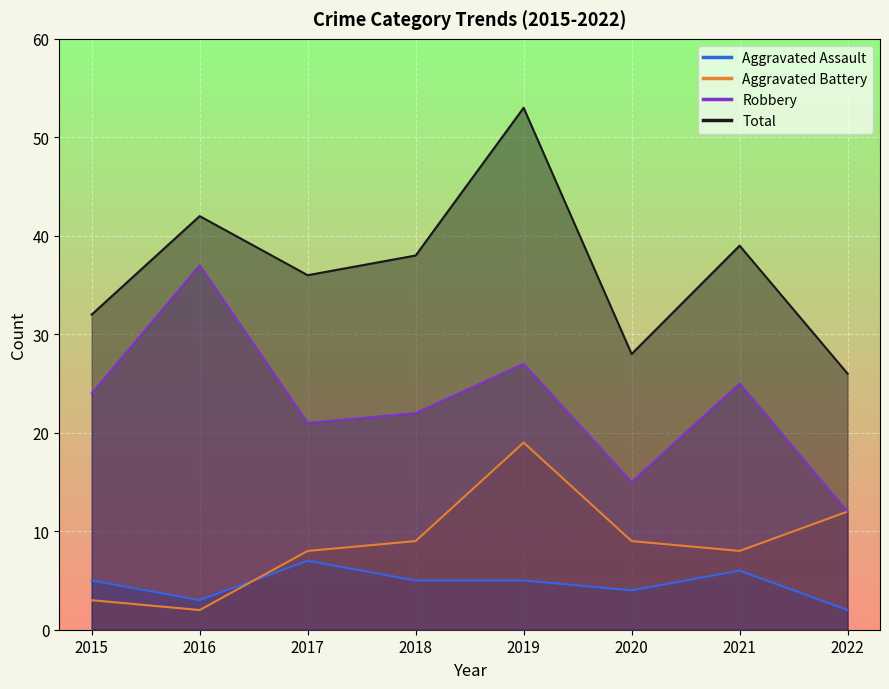

At which label is Robbery closest to 24?

2015